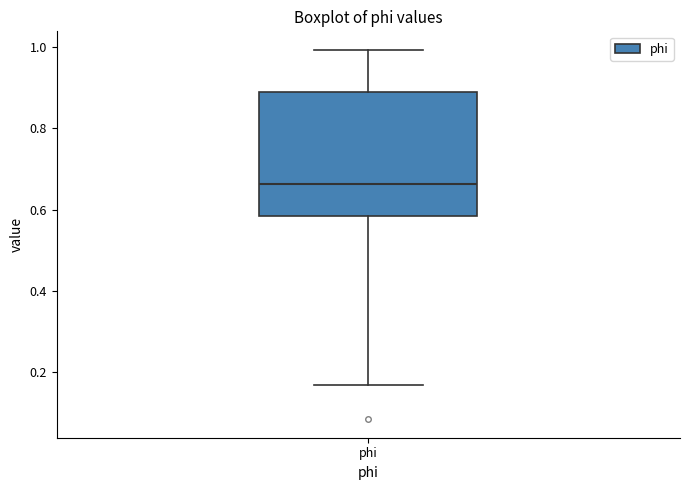

Where does the lower whisker of the box for phi end on the y-axis? The values are not printed on the chart, so give them approximately, as read against the axis.

0.16